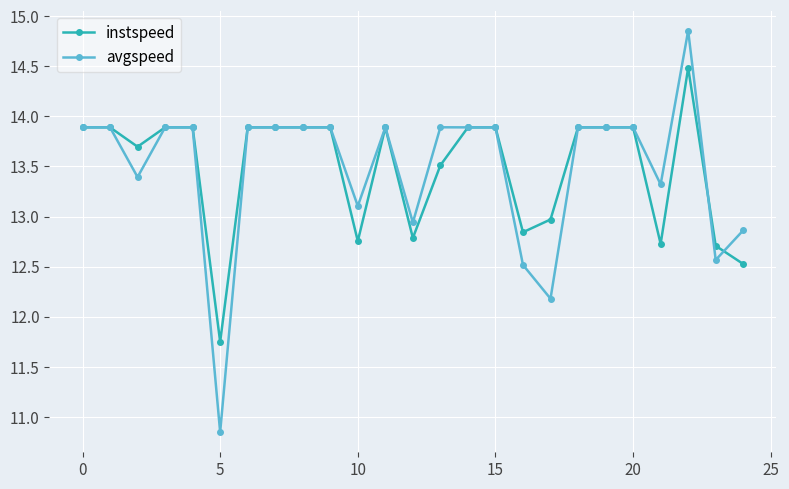

Which series has the widest spread of values?

avgspeed